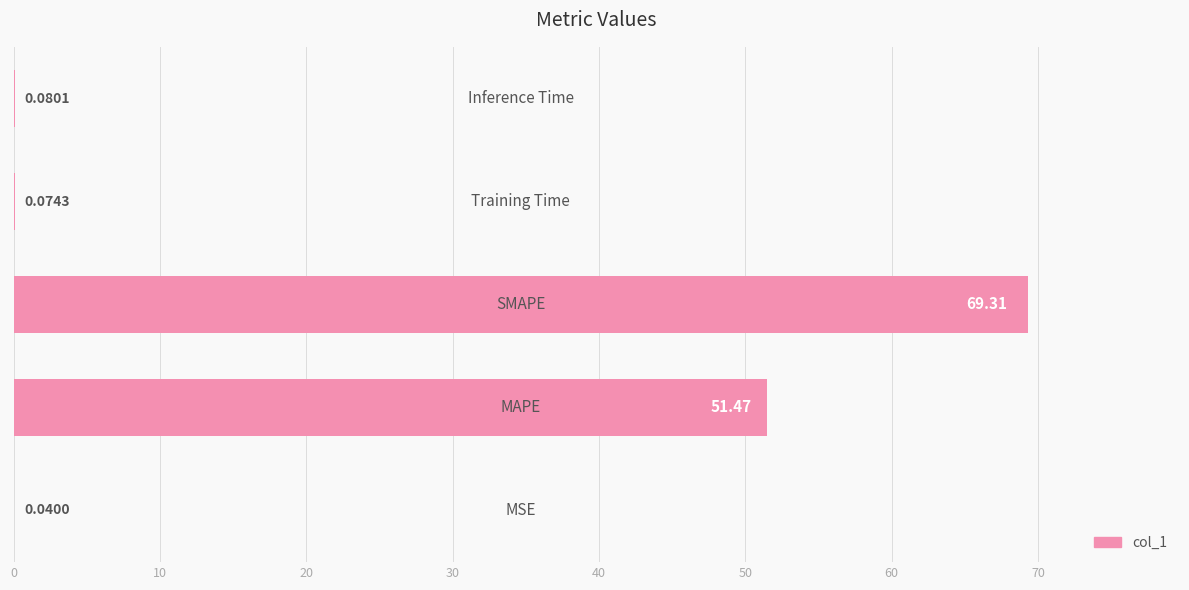

What is the sum of all values?

121.0